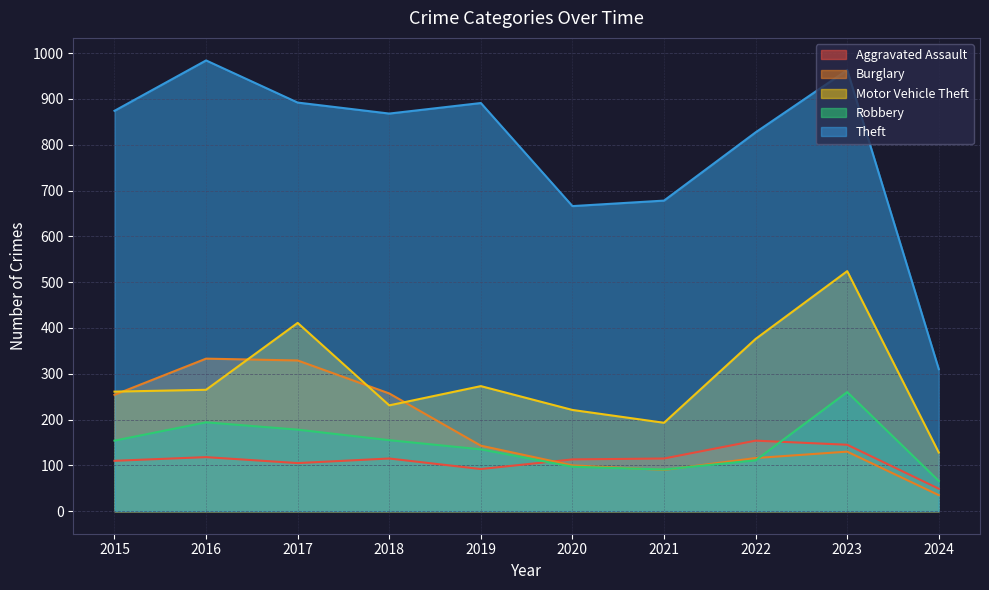

Reading right to left, what are all the values shown in this chart?

Aggravated Assault: 49	145	154	115	113	92	115	105	118	110
Burglary: 35	130	116	90	100	143	257	329	333	254
Motor Vehicle Theft: 128	524	376	193	221	273	231	411	265	261
Robbery: 66	260	111	91	97	135	155	178	194	154
Theft: 310	963	827	678	666	891	868	892	984	874